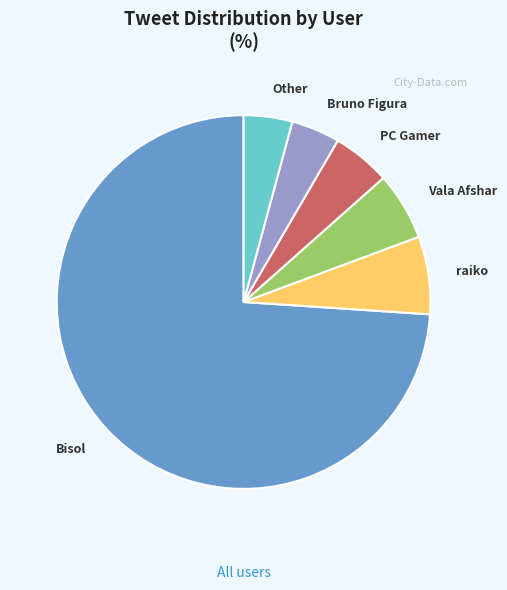

Combined, do Other and raiko account for over 50%?

No